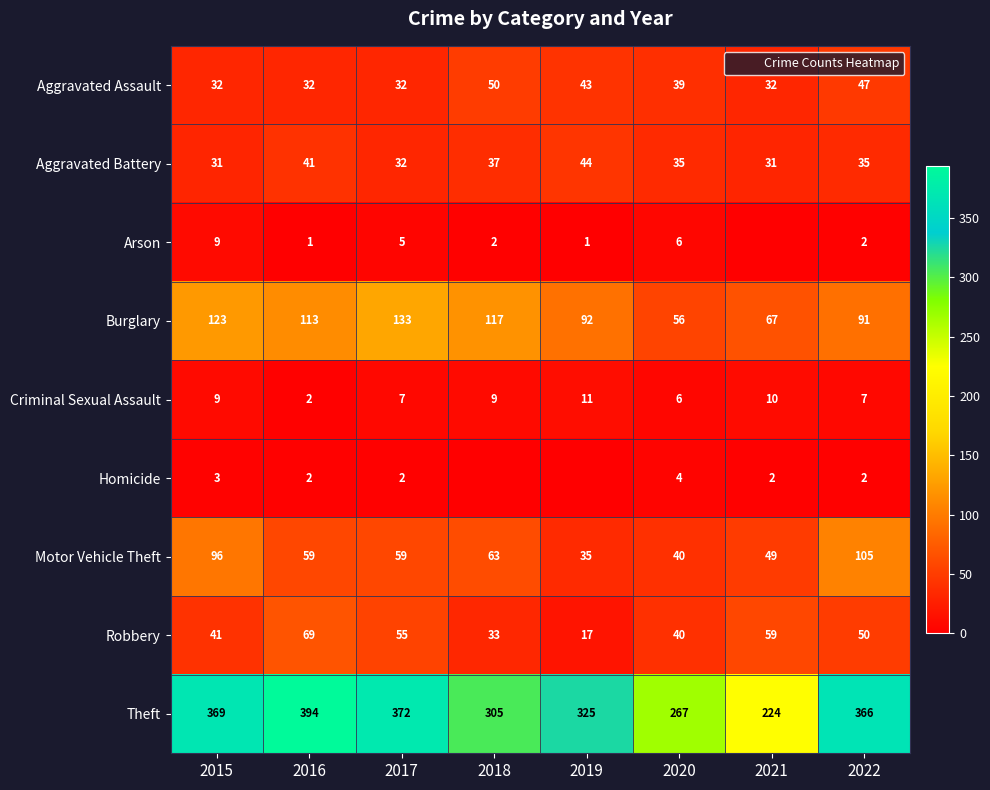

What value does the Aggravated Battery series have at 2019, to the nearest 5?

45